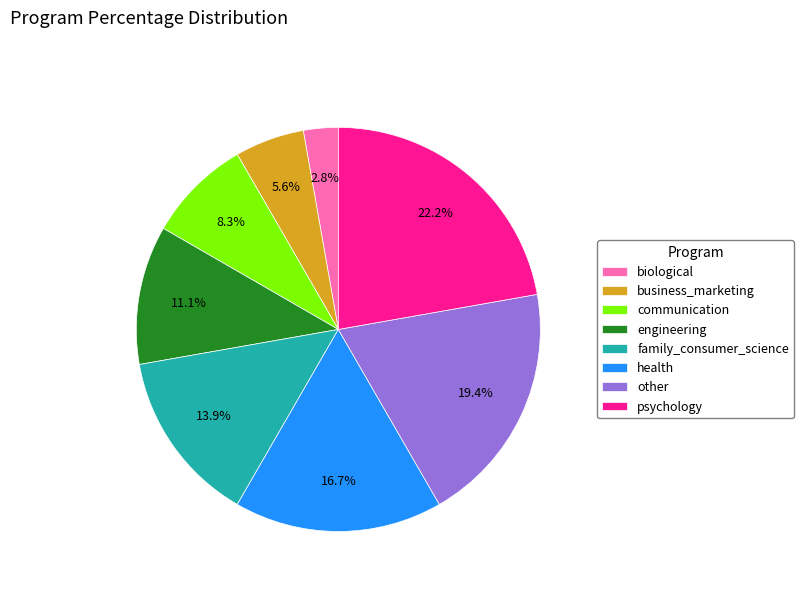

Which slice is the smallest?

biological